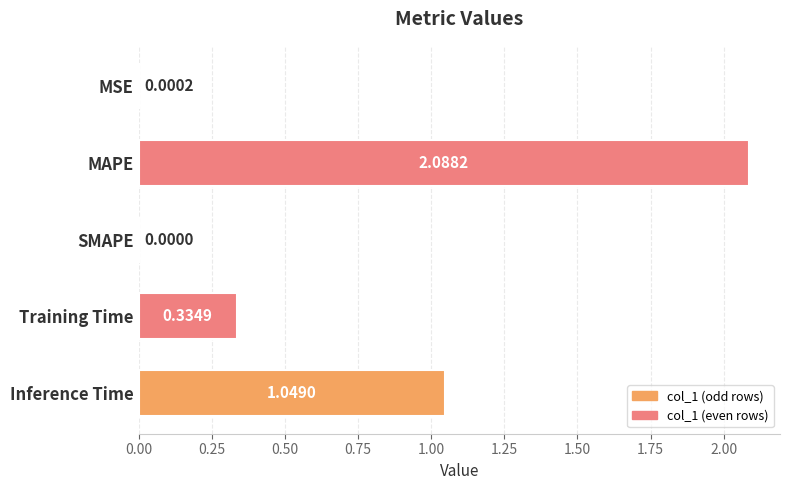

Does the chart contain stacked bars?

No